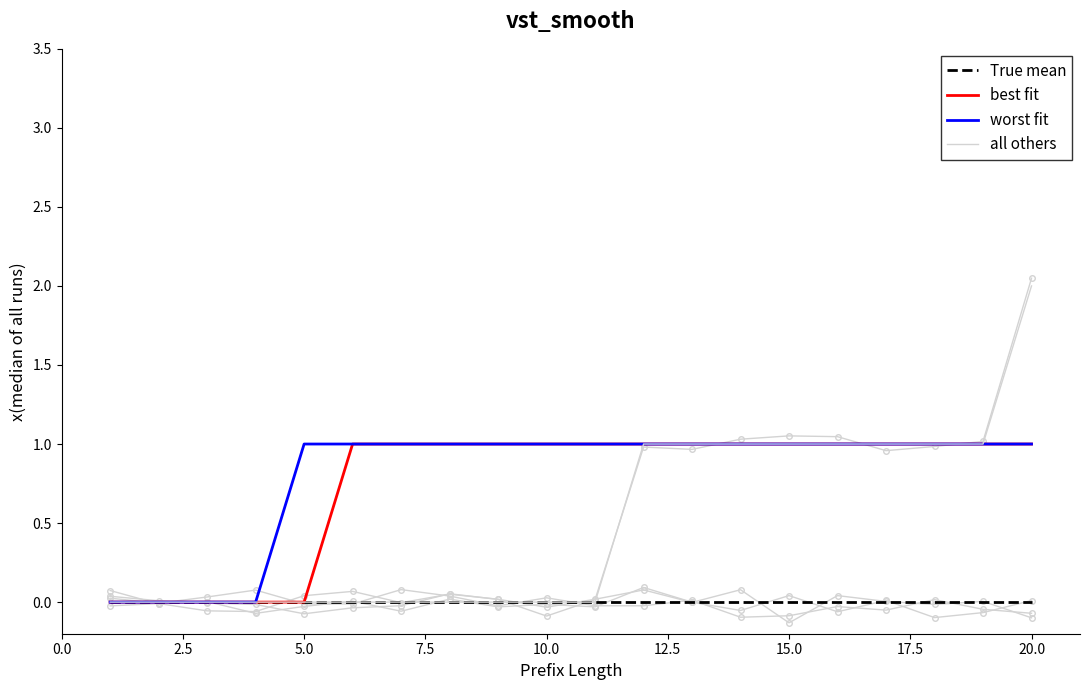

Rank the series by their maximum value, from lowest to highest.

True mean, best fit, worst fit, all others